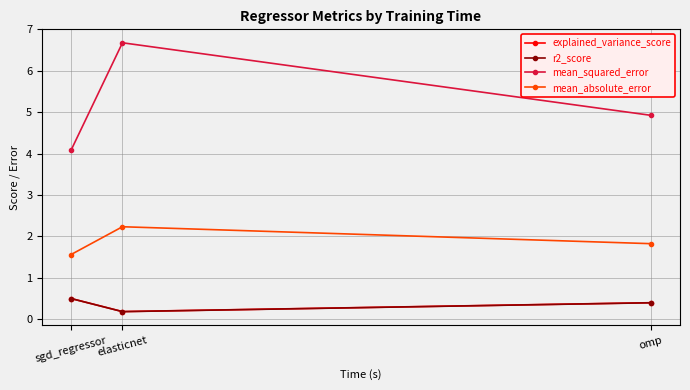

What is the difference between the highest and lowest values at sgd_regressor?

3.6